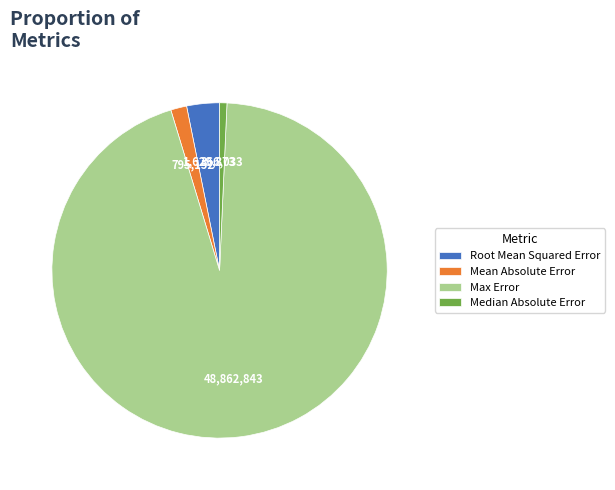

Do Median Absolute Error and Root Mean Squared Error together represent more than half of the pie?

No